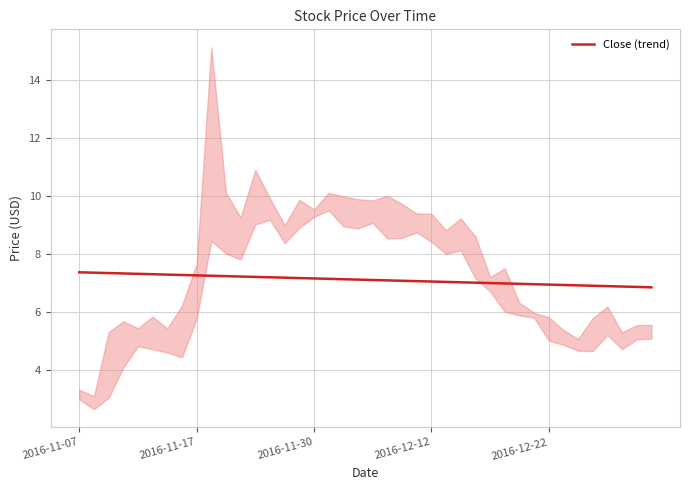

What is the difference between the second highest and minimum values?

0.5